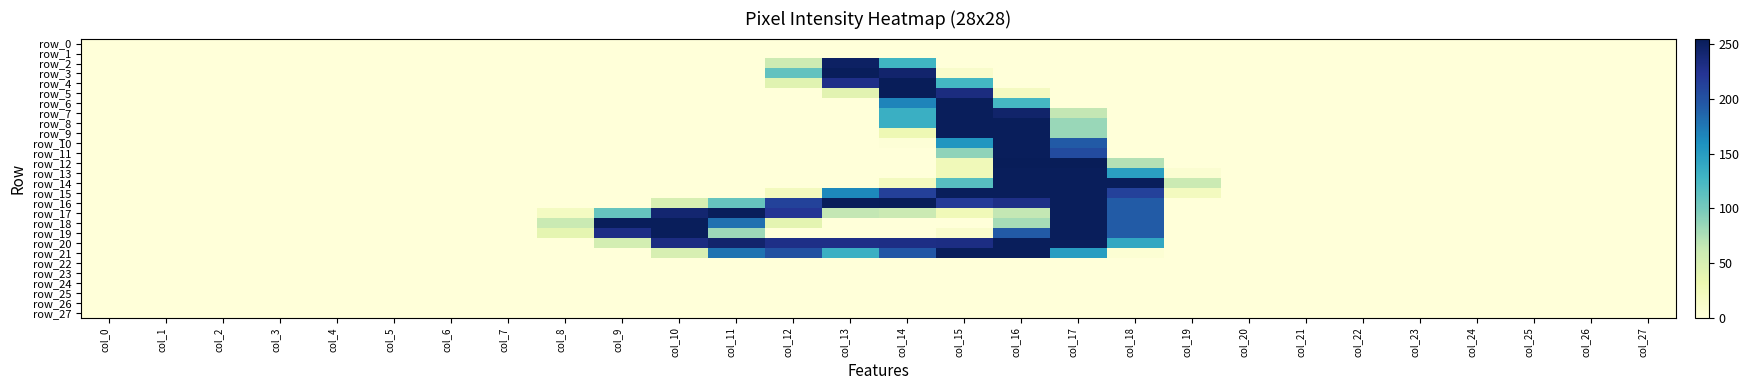

The row_15 series shows 175 at col_8. True or false?

False